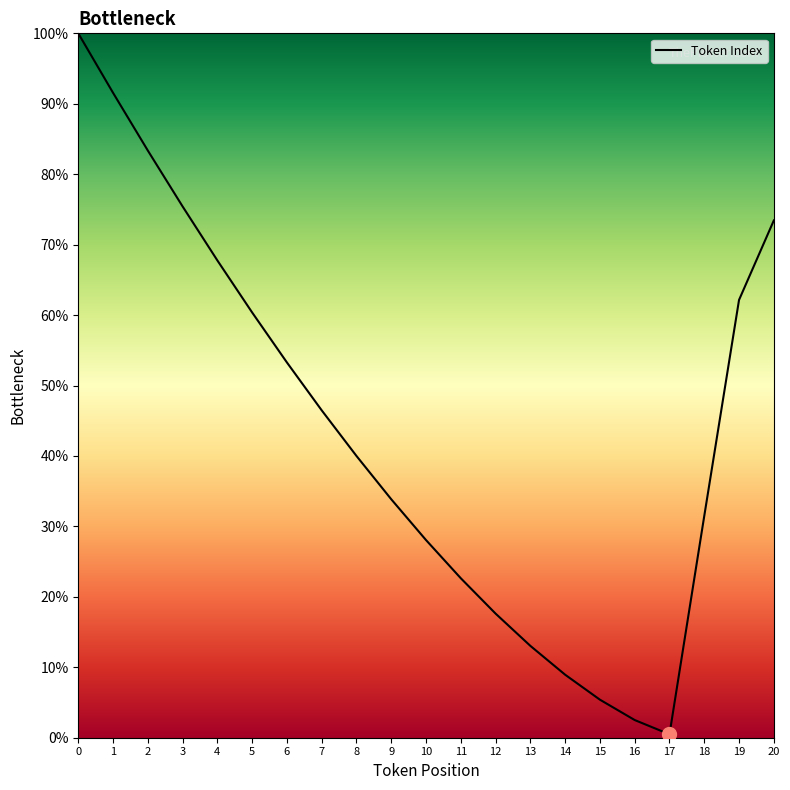

True or false: the data shows 52.6 at 9.

False